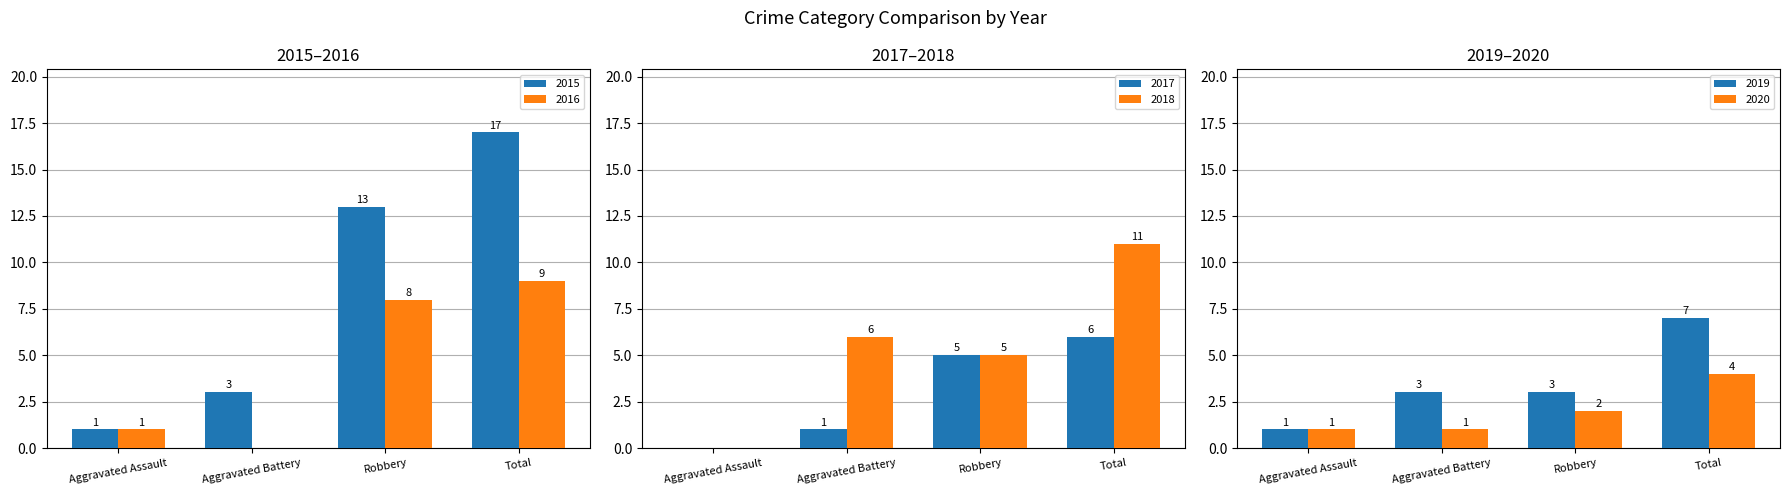

What is the average value of the 2015 series?

8